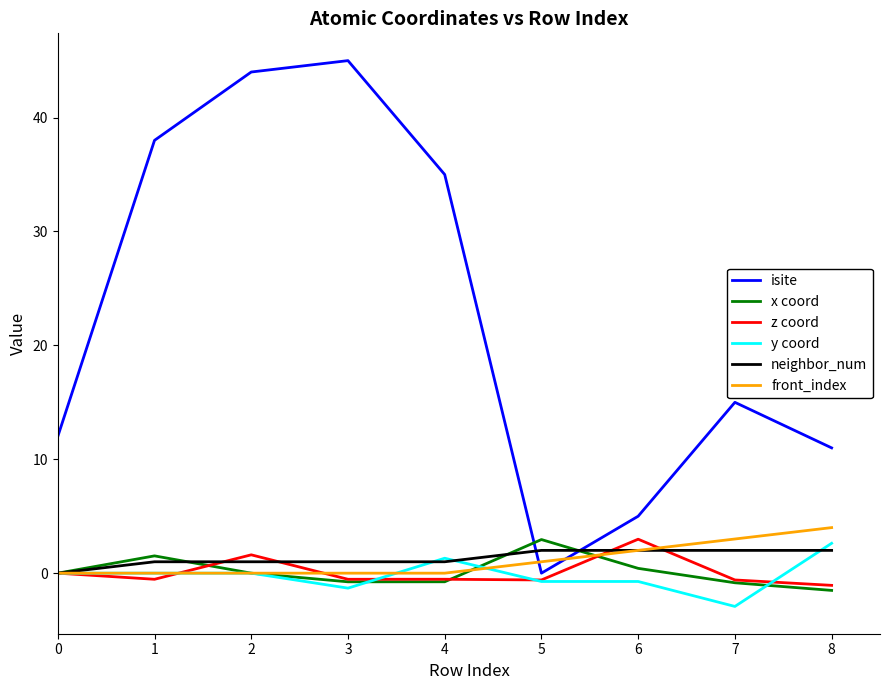

Which series has the largest range (max minus min)?

isite